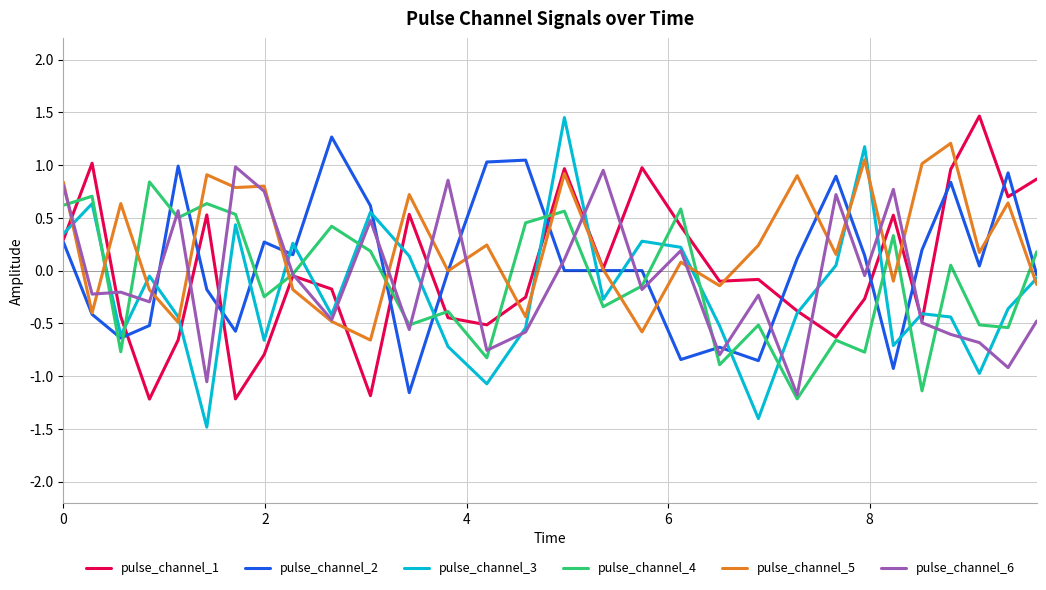

Which series has the largest range (max minus min)?

pulse_channel_3